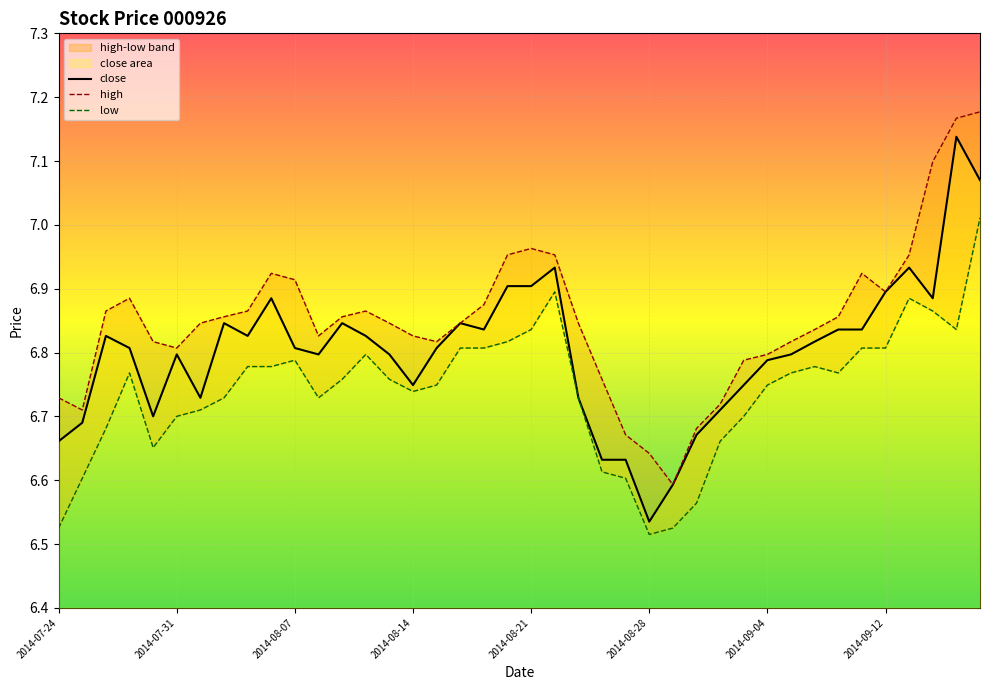

What is the difference between the maximum and minimum values?

0.6